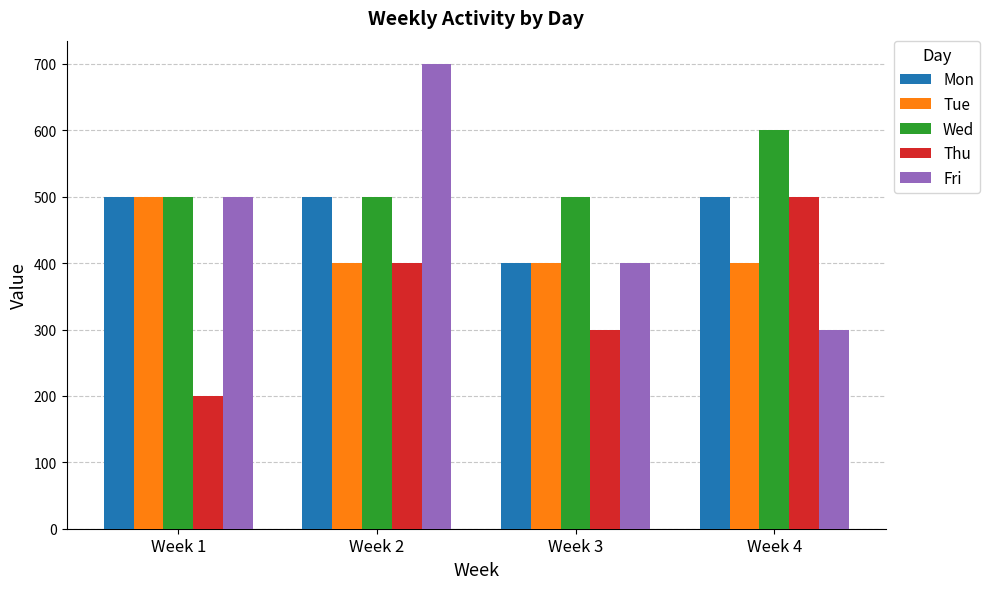

Does the chart contain any negative values?

No